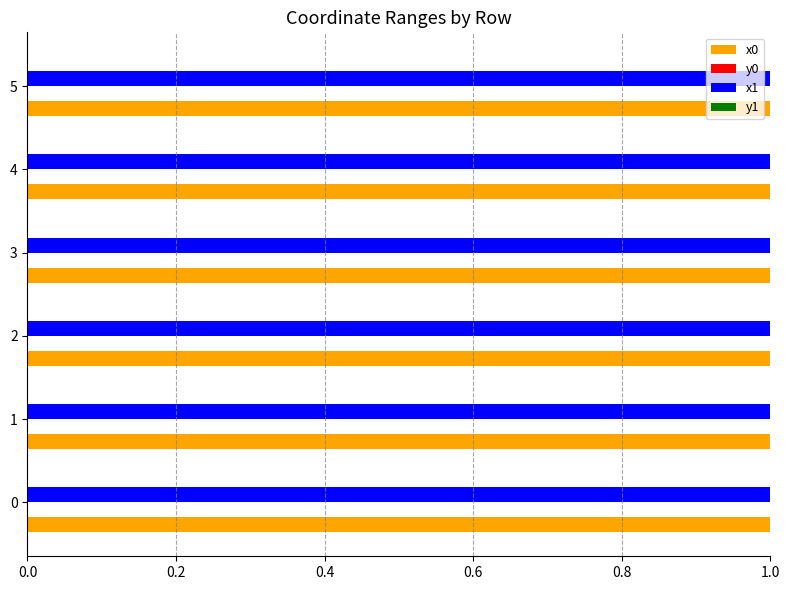

What is the maximum value shown in the chart?

1.0